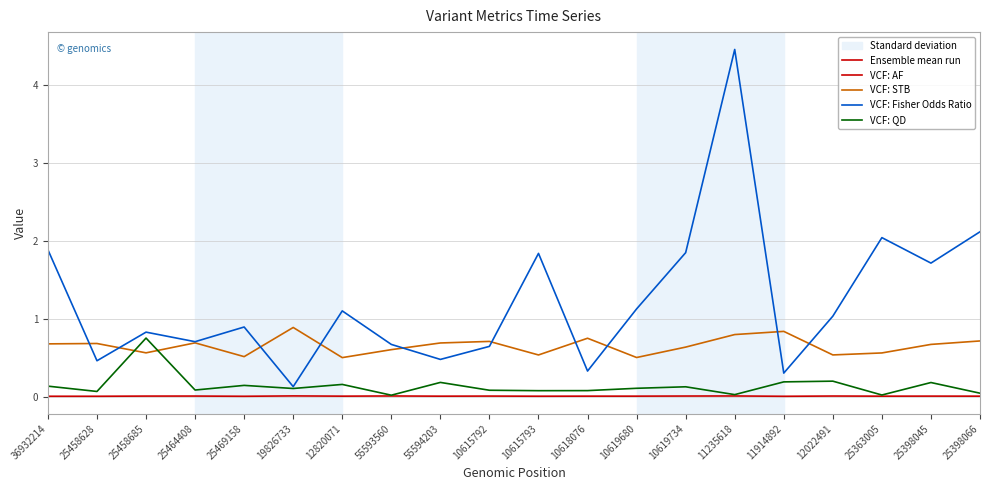

True or false: VCF: QD and VCF: STB intersect in this chart.

True